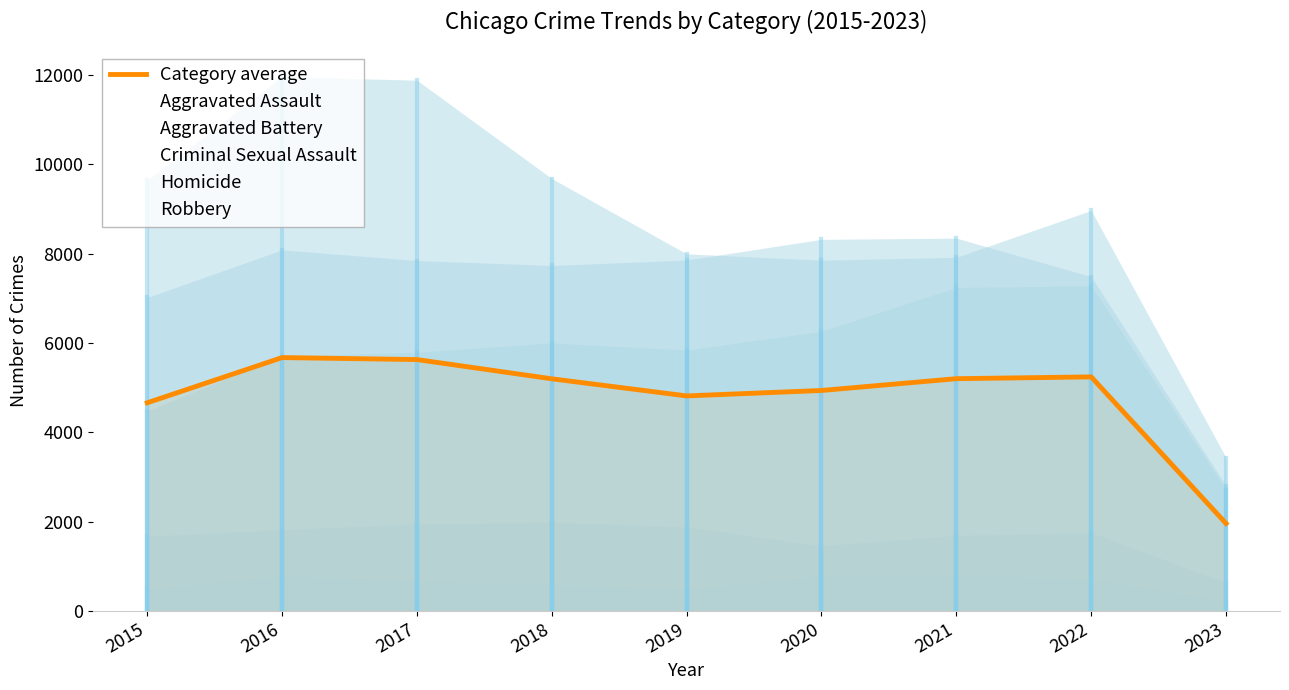

Where is Homicide nearest to the value 511?

2019